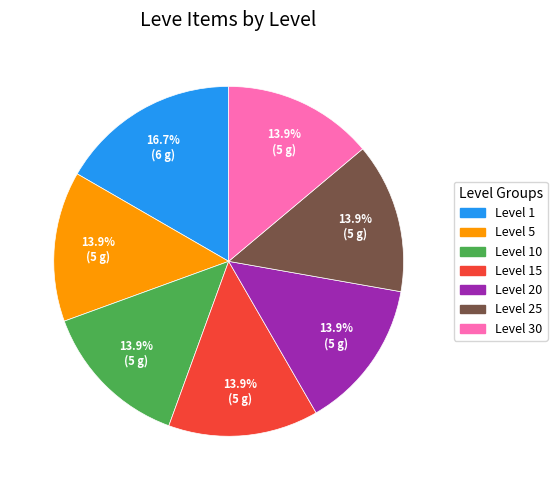

Is there any slice that represents more than half of the pie?

No